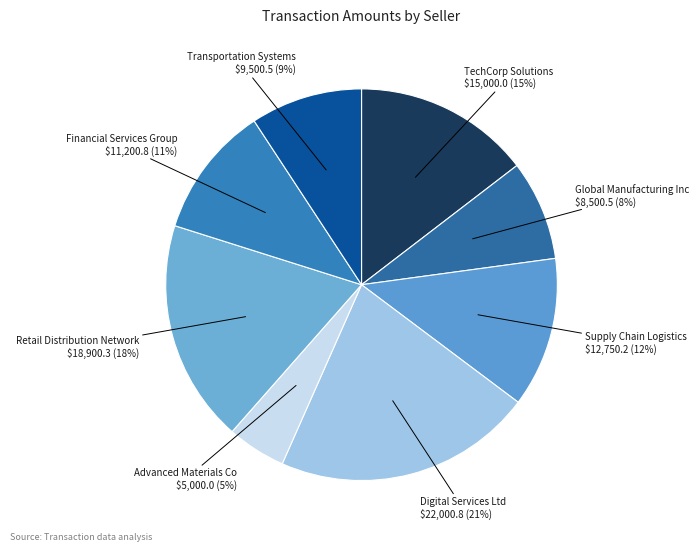

Does Financial Services Group account for over 50% of the chart?

No